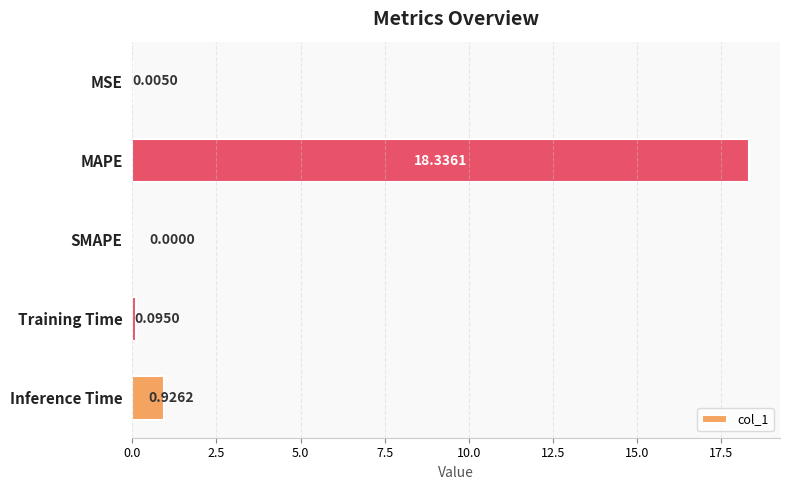

What is the change in value from MAPE to SMAPE?

-18.3